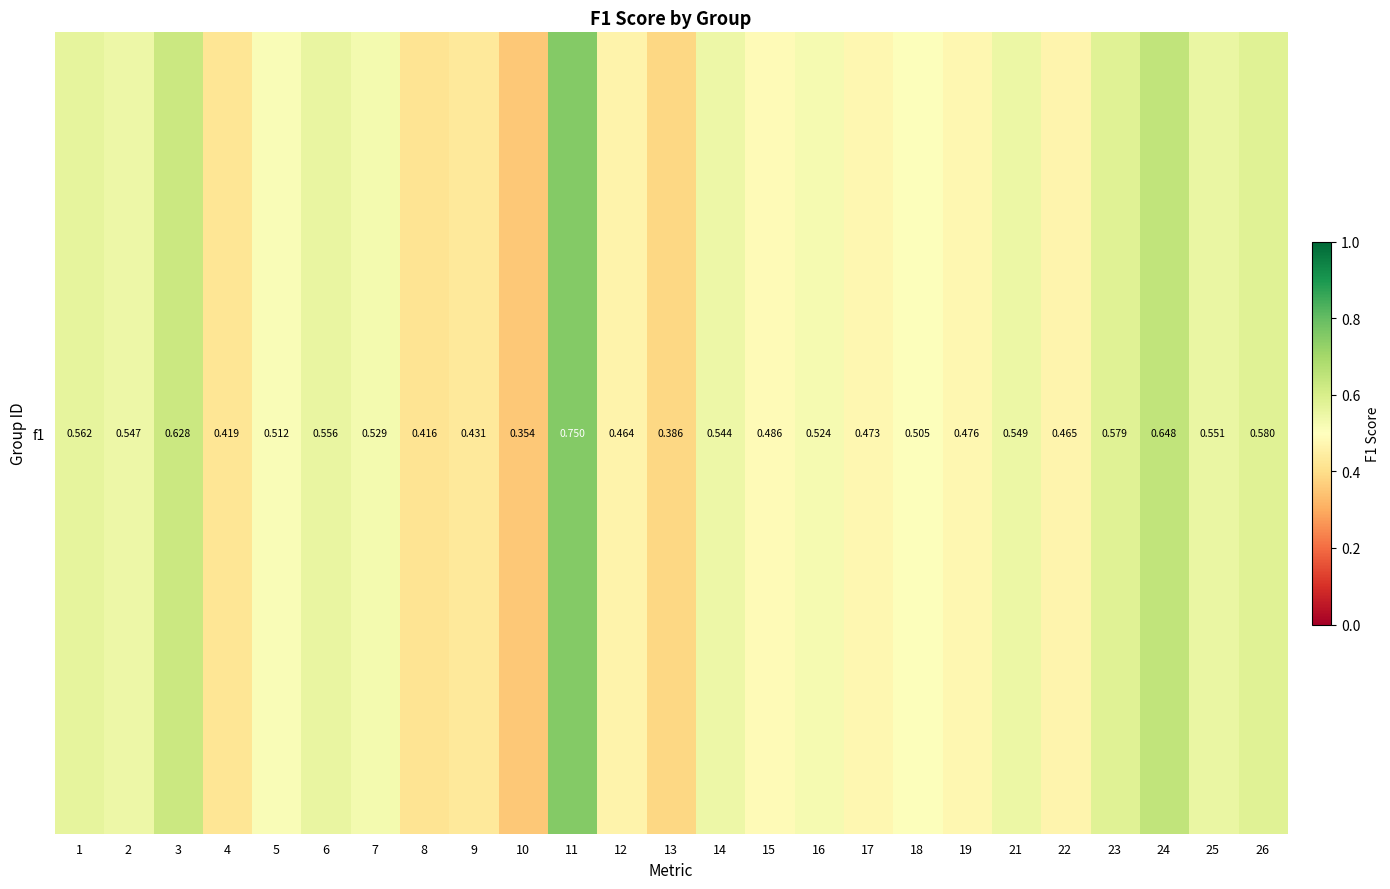

The value at 25 is 0.3. True or false?

False